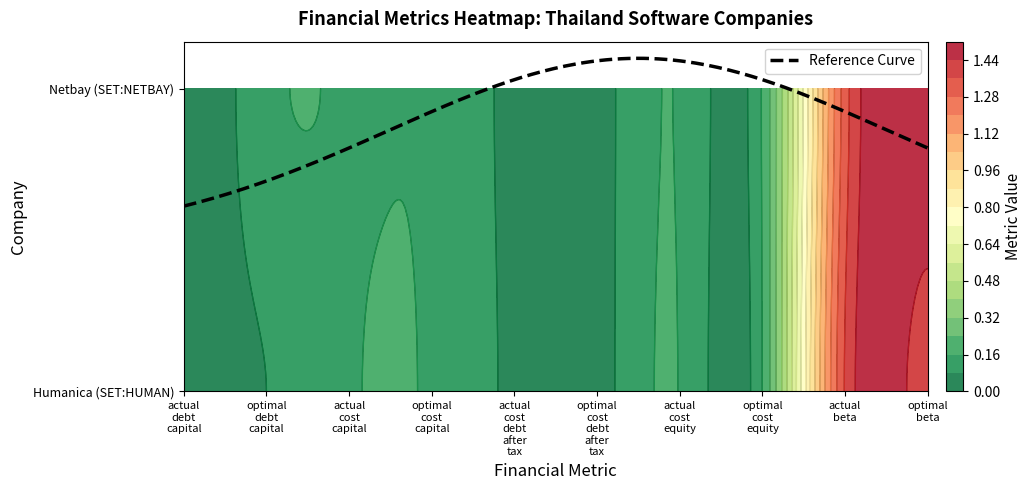

Reading right to left, list all the values displayed in this chart.

Humanica Public Company Limited: optimal_beta=1.4	actual_beta=1.4	optimal_cost_equity=0.2	actual_cost_equity=0.2	optimal_cost_debt_after_tax=0.0	actual_cost_debt_after_tax=0.1	optimal_cost_capital=0.2	actual_cost_capital=0.2	optimal_debt_capital=0.1	actual_debt_capital=0.0
Netbay Public Company Limited: optimal_beta=1.5	actual_beta=1.3	optimal_cost_equity=0.2	actual_cost_equity=0.2	optimal_cost_debt_after_tax=0.0	actual_cost_debt_after_tax=0.1	optimal_cost_capital=0.2	actual_cost_capital=0.2	optimal_debt_capital=0.1	actual_debt_capital=0.0